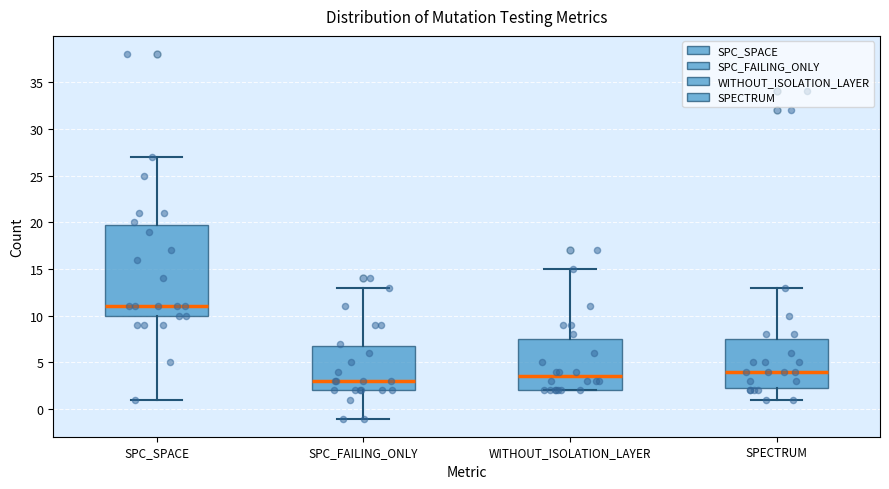

Comparing the boxes themselves (not the whiskers), which one is the tallest?

SPC_SPACE